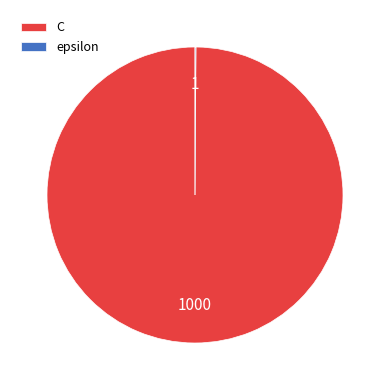

What is the majority slice?

C